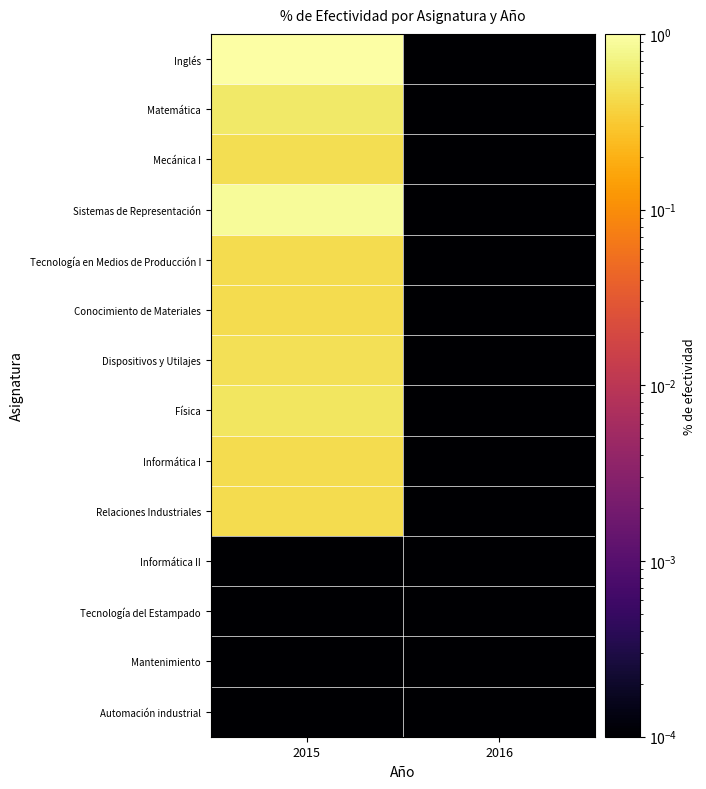

Which series has the largest total across all categories?

Inglés